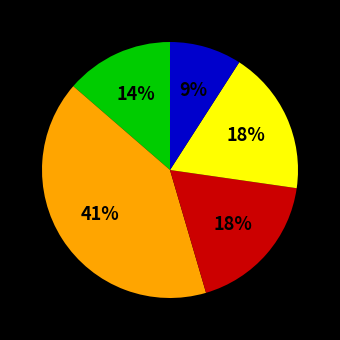

Count the number of slices in the pie.

5